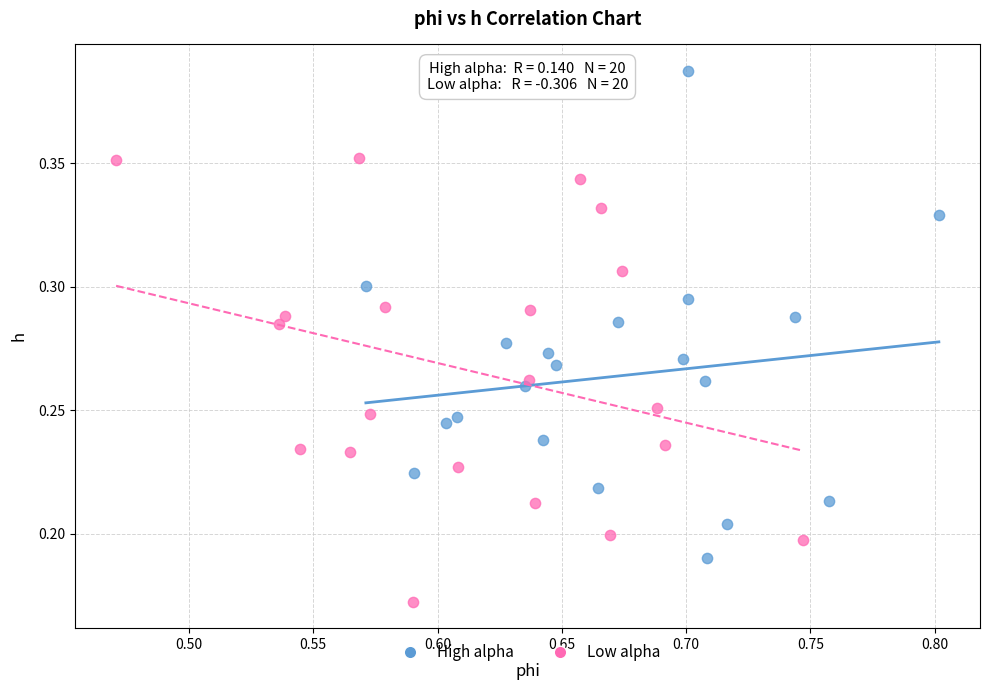

Which series has the widest spread of Y values?

High alpha